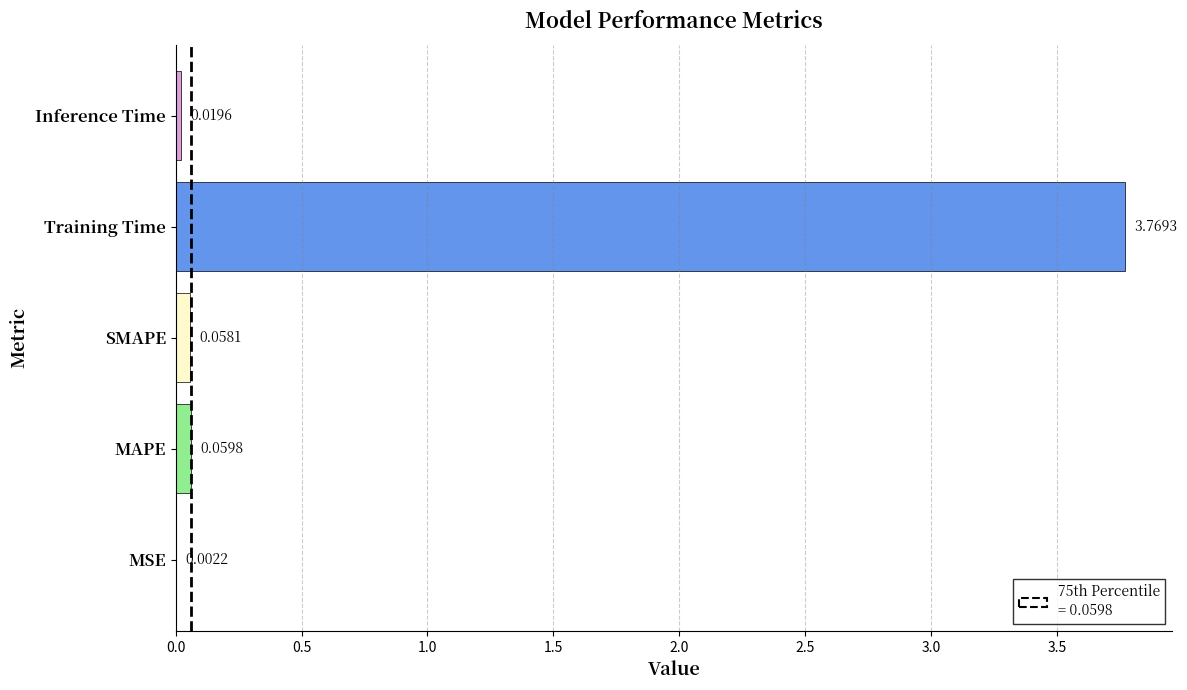

Are the bars grouped side by side (vs. stacked)?

No